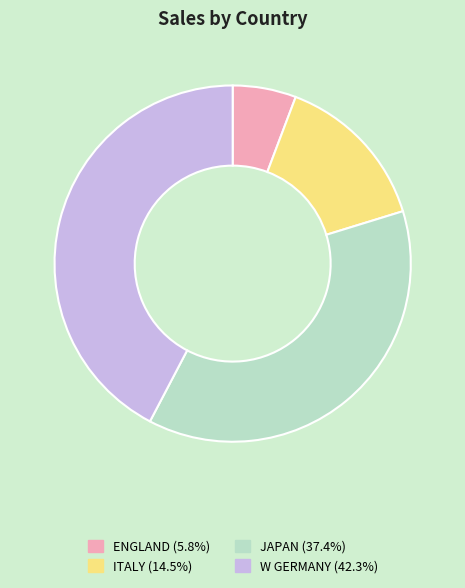

True or false: ITALY accounts for 14% of the total.

True